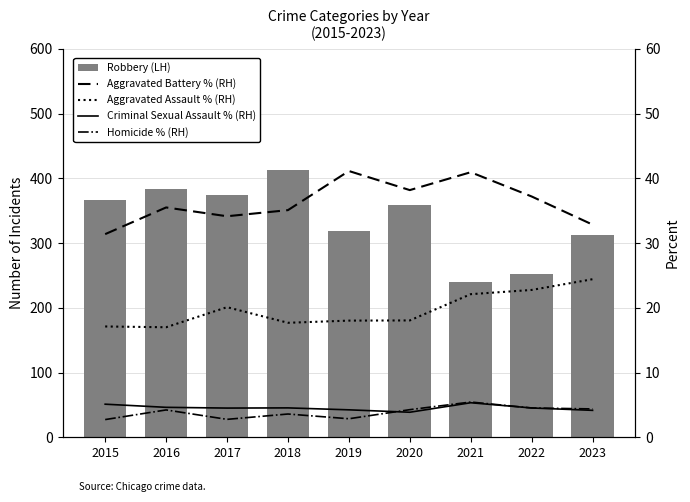

The value of Criminal Sexual Assault % (RH) at 2016 is 1.4. True or false?

False